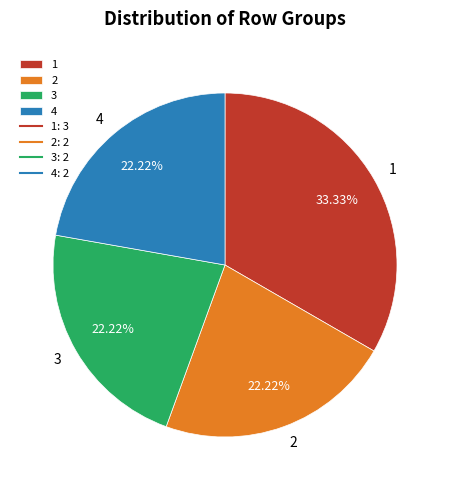

Approximately how many times larger is the value at 4 compared to 2?

1.0